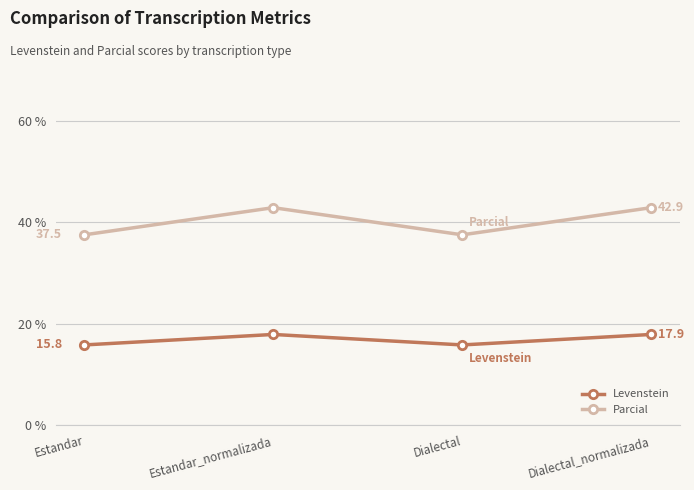

Read the Levenstein value at Estandar.

15.8